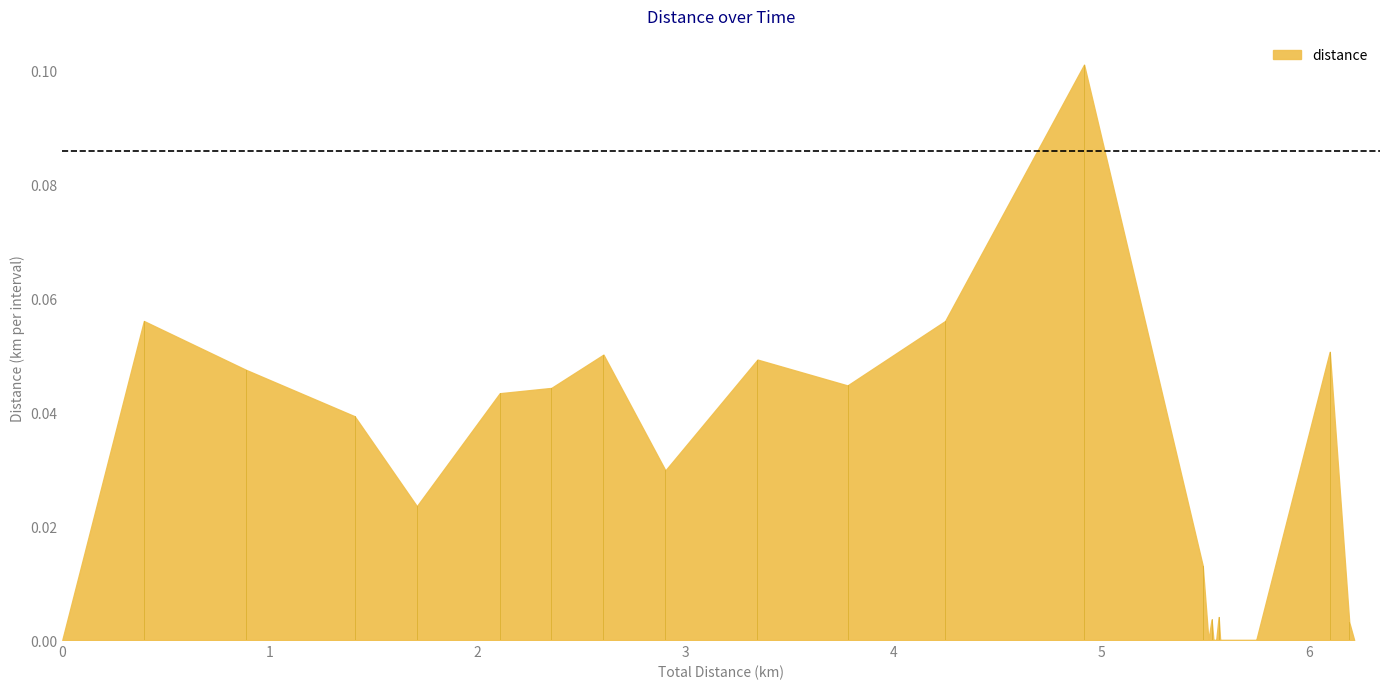

True or false: there are more than 0 points higher than both neighbors.

True